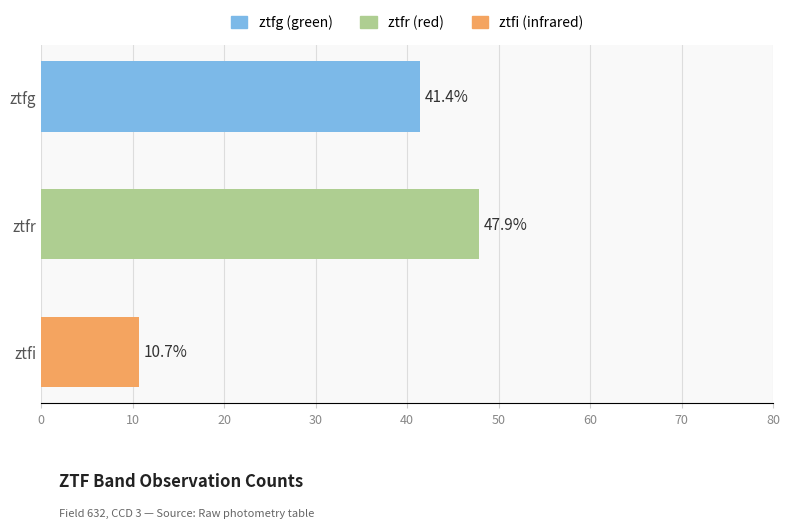

Does the chart contain any negative values?

No